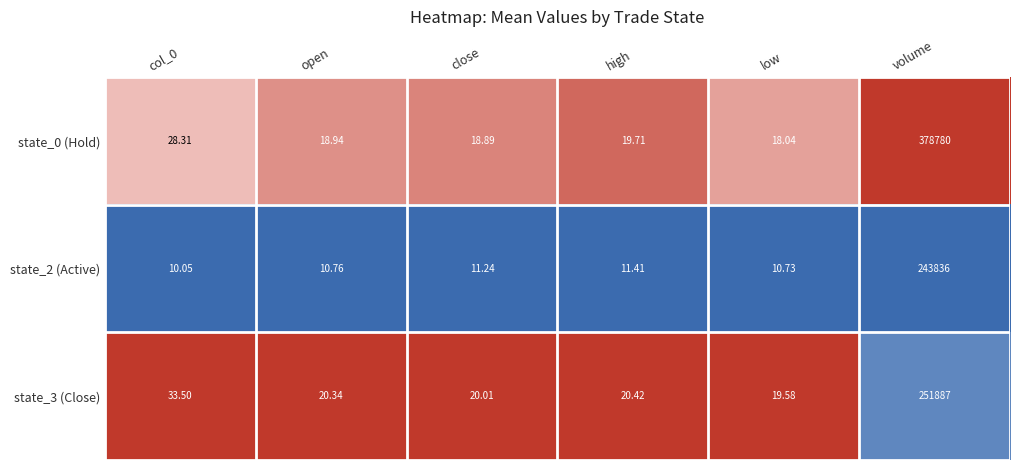

At close, list the series in order from smallest to largest.

state_2 (Active), state_0 (Hold), state_3 (Close)